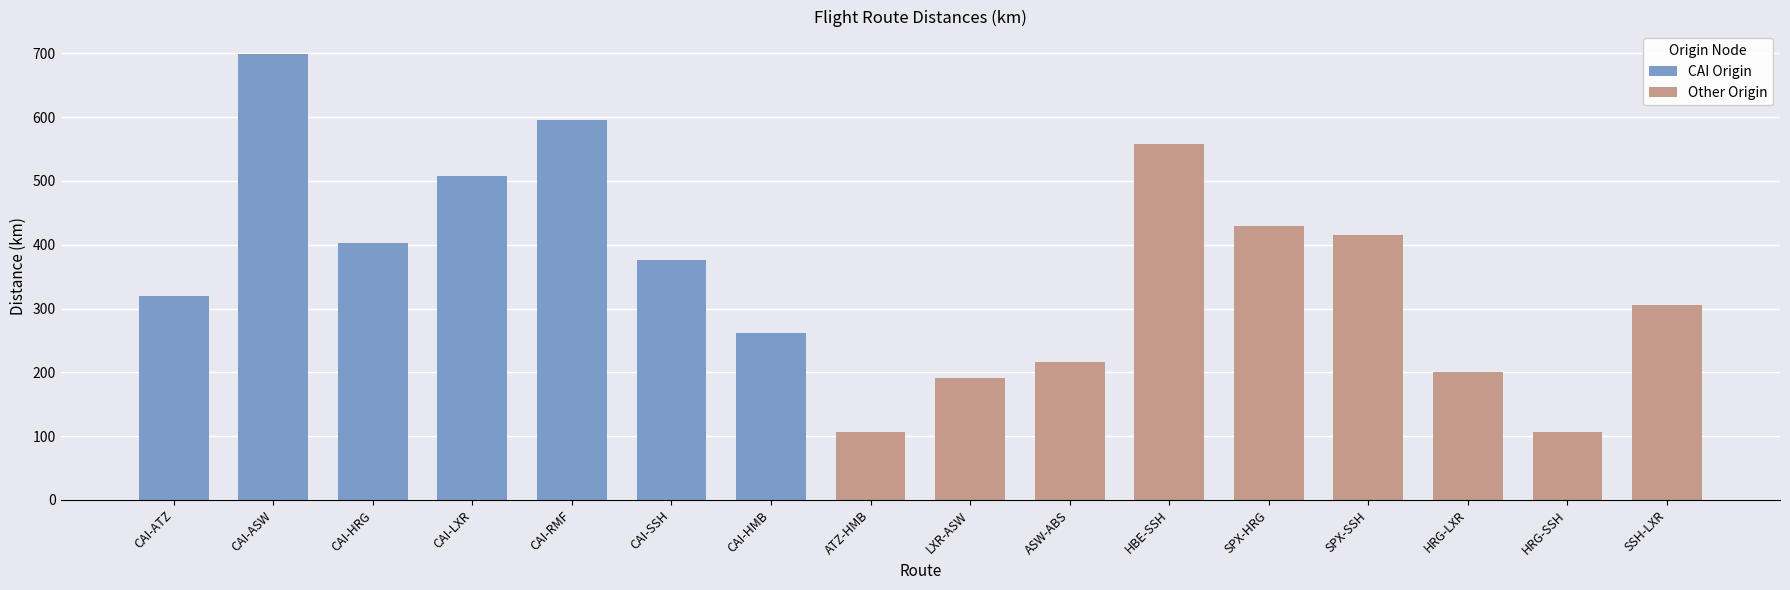

Where is the data nearest to the value 402?

CAI-HRG